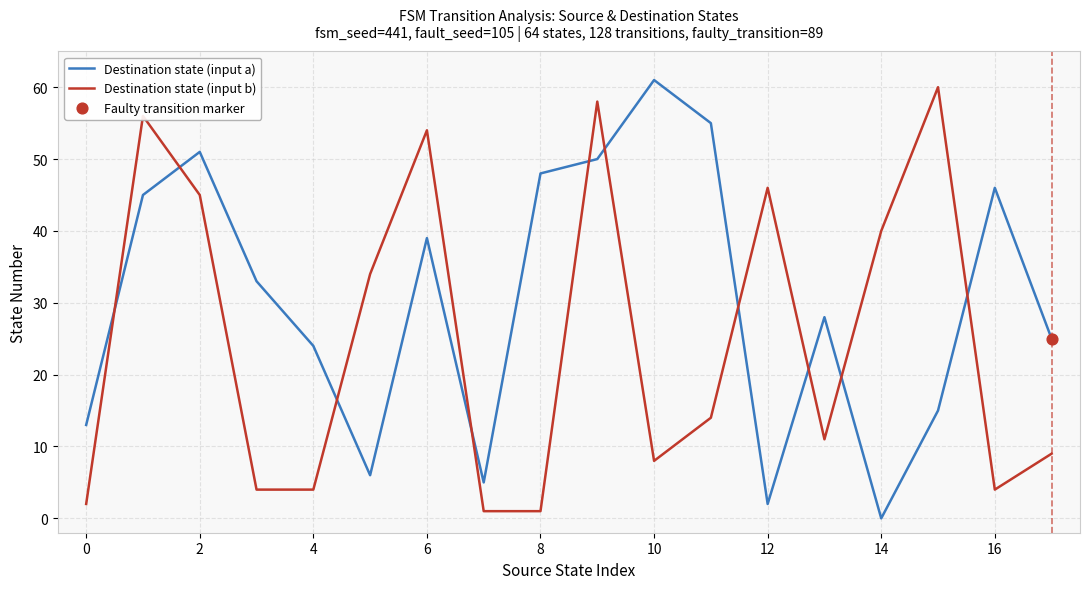

At how many categories does at least one series exceed 12?

17